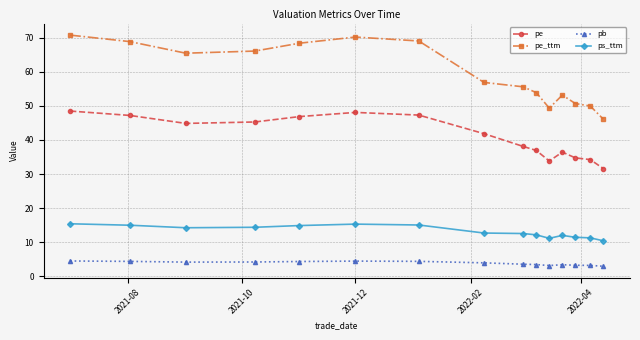

Which series has the widest spread of values?

pe_ttm